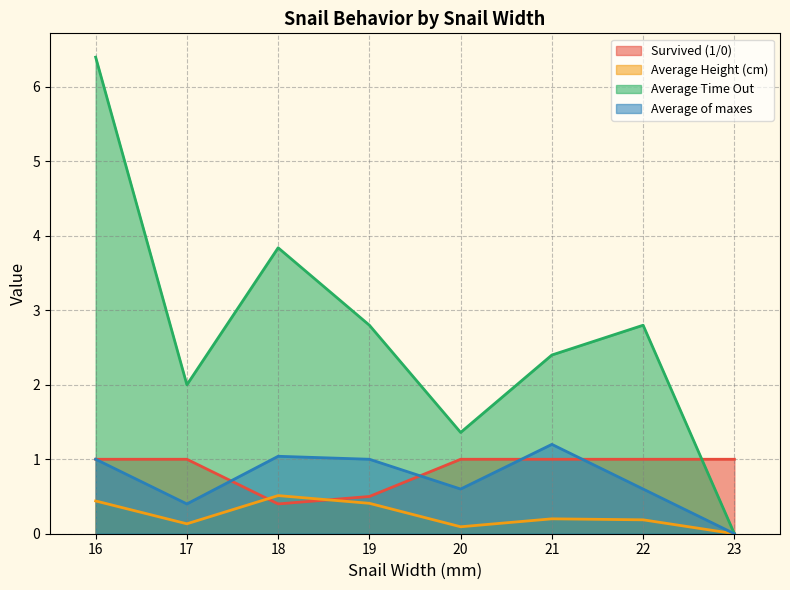

Does the chart have visible grid lines?

Yes